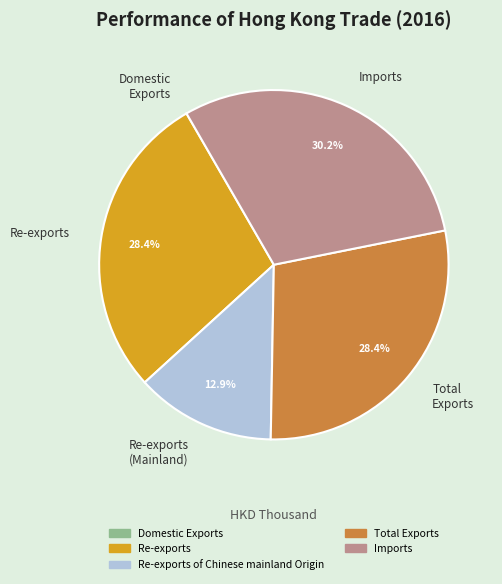

Which category has the biggest portion of the pie?

Imports